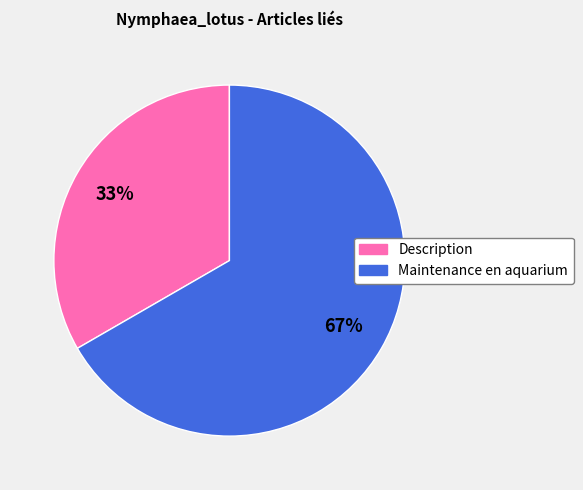

What is the ratio of the value at Maintenance en aquarium to the value at Description?

2.0